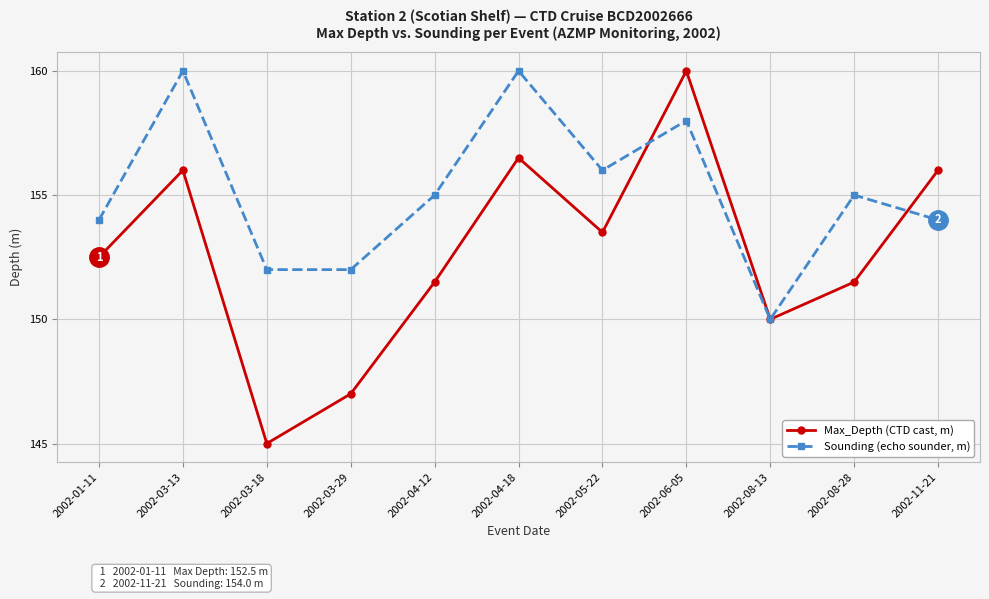

What is the greatest value displayed?

160.0